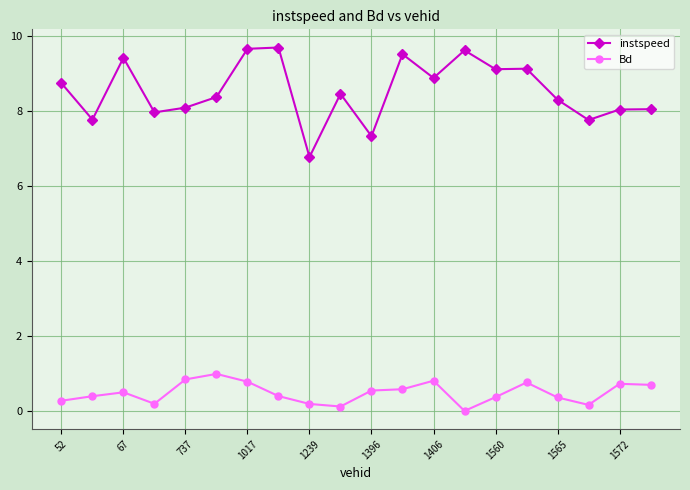

True or false: Bd has more than 2 interior local peaks.

True